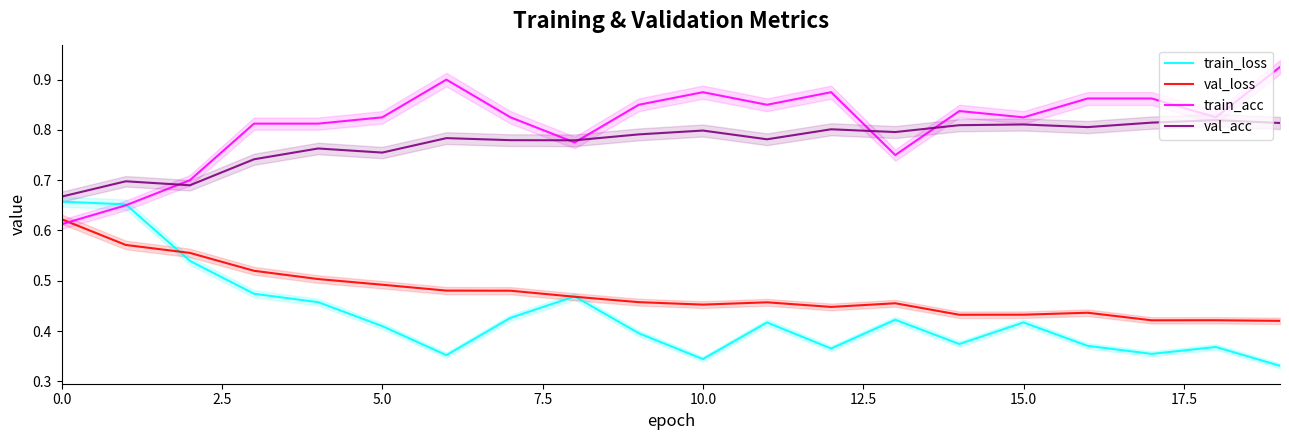

What is the minimum value shown in the chart?

0.3